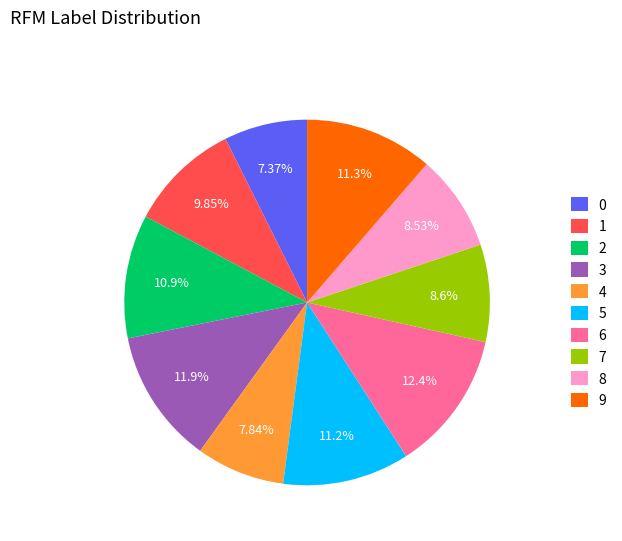

True or false: 3 accounts for 12% of the total.

True